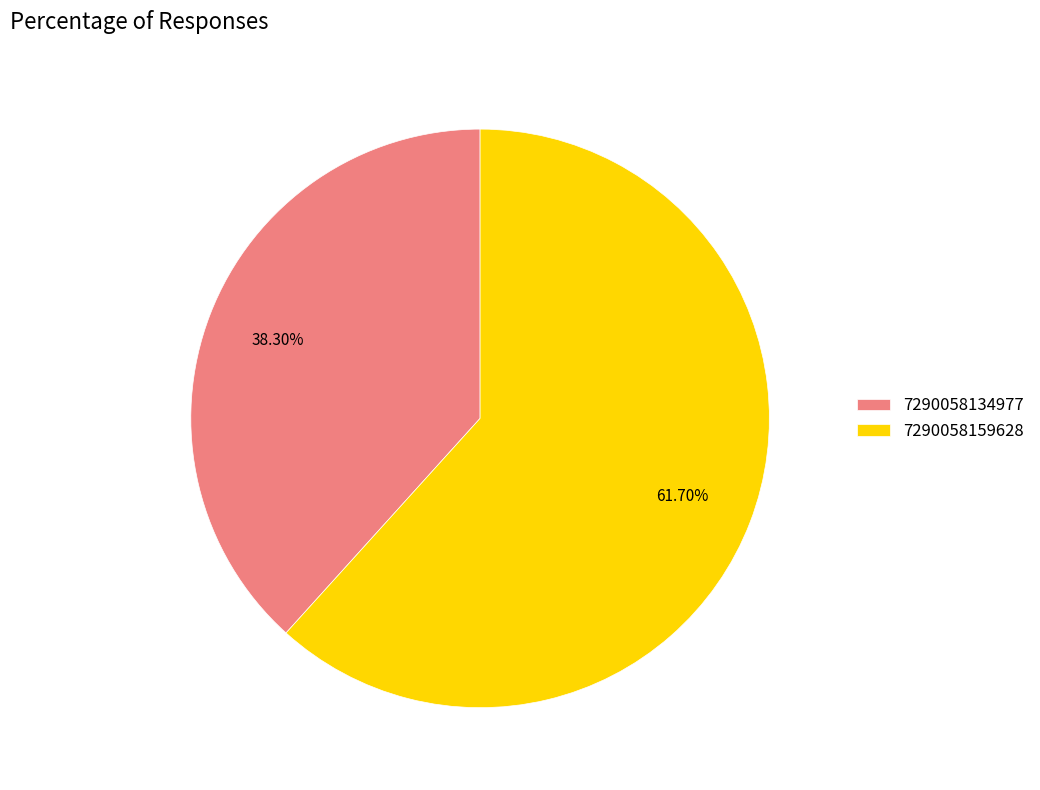

Between 7290058134977 and 7290058159628, which is larger?

7290058159628